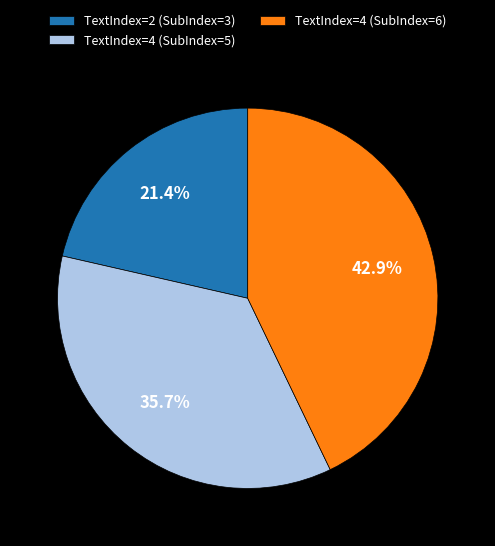

Rank the categories by value from lowest to highest.

TextIndex=2 (SubIndex=3), TextIndex=4 (SubIndex=5), TextIndex=4 (SubIndex=6)